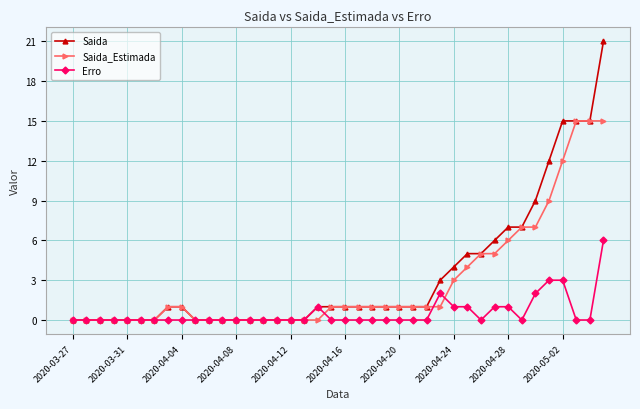

What is the highest value of the Erro series?

6